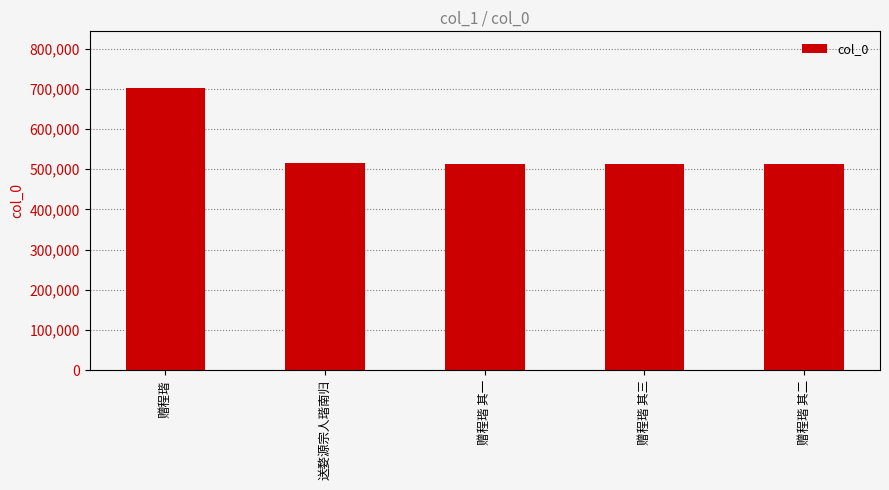

Where is the data nearest to the value 608308?

送婺源宗人瑎南归